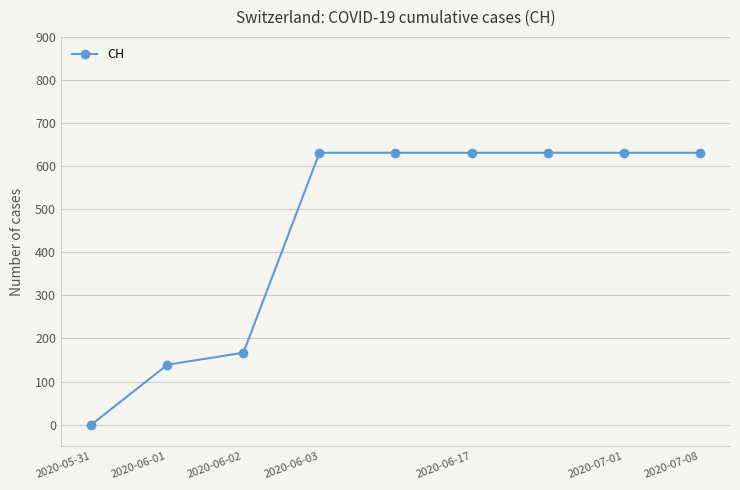

What is the value of the 2nd point from the left?

139